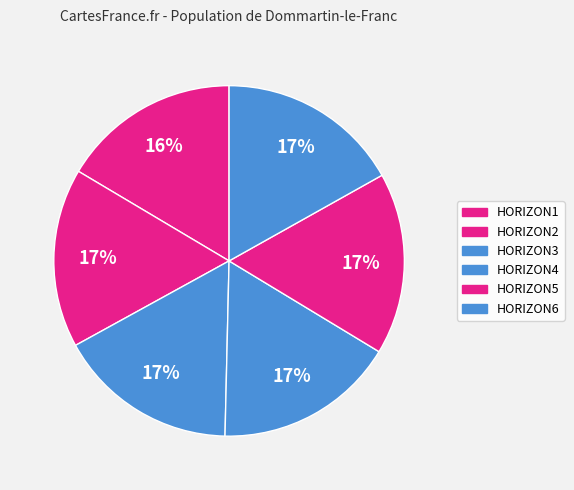

The HORIZON6 slice represents 17% of the pie. True or false?

True